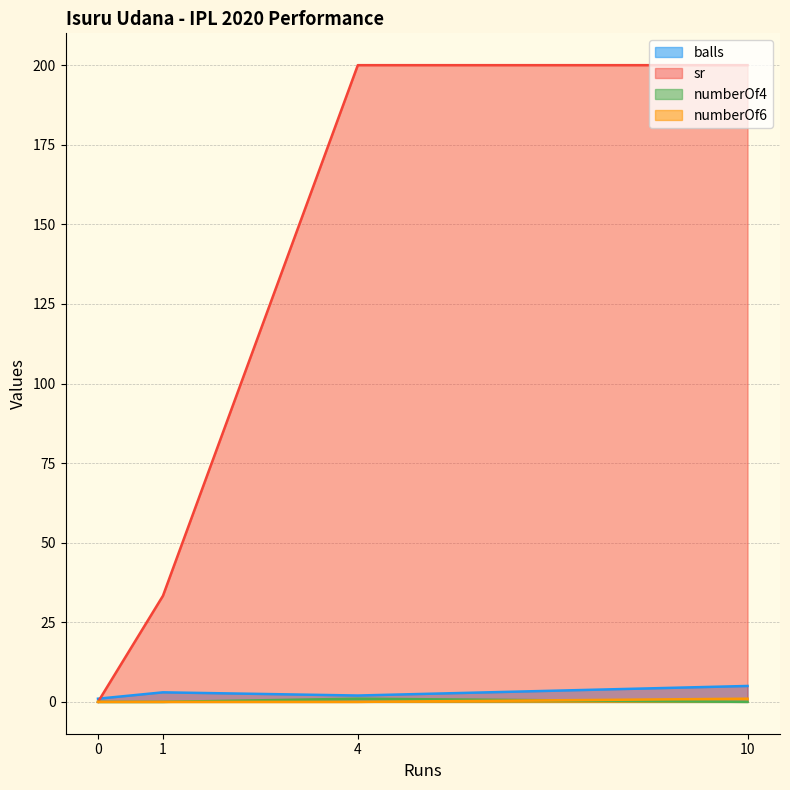

Where is sr nearest to the value 100?

1